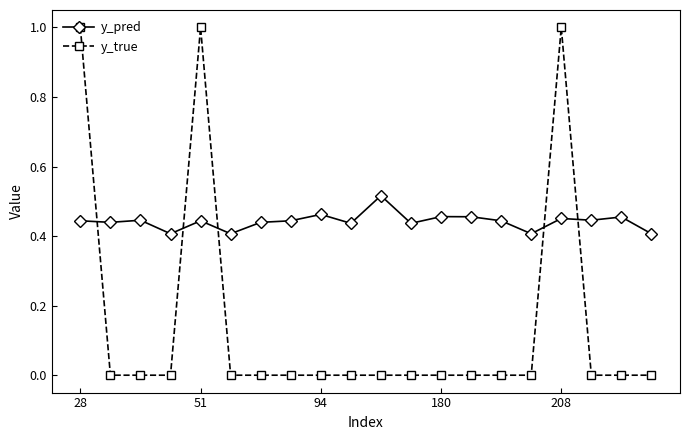

List the series in order of their overall mean, highest first.

y_pred, y_true